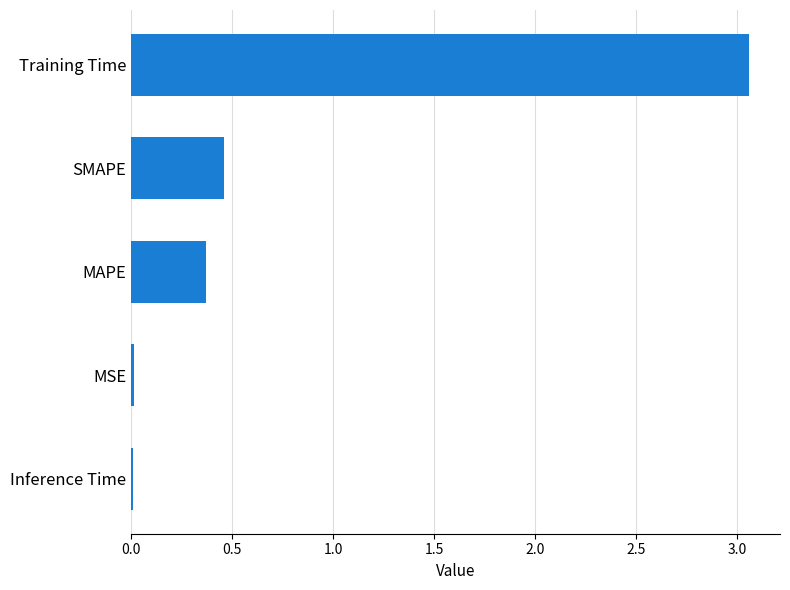

Which has a higher value, Inference Time or SMAPE?

SMAPE